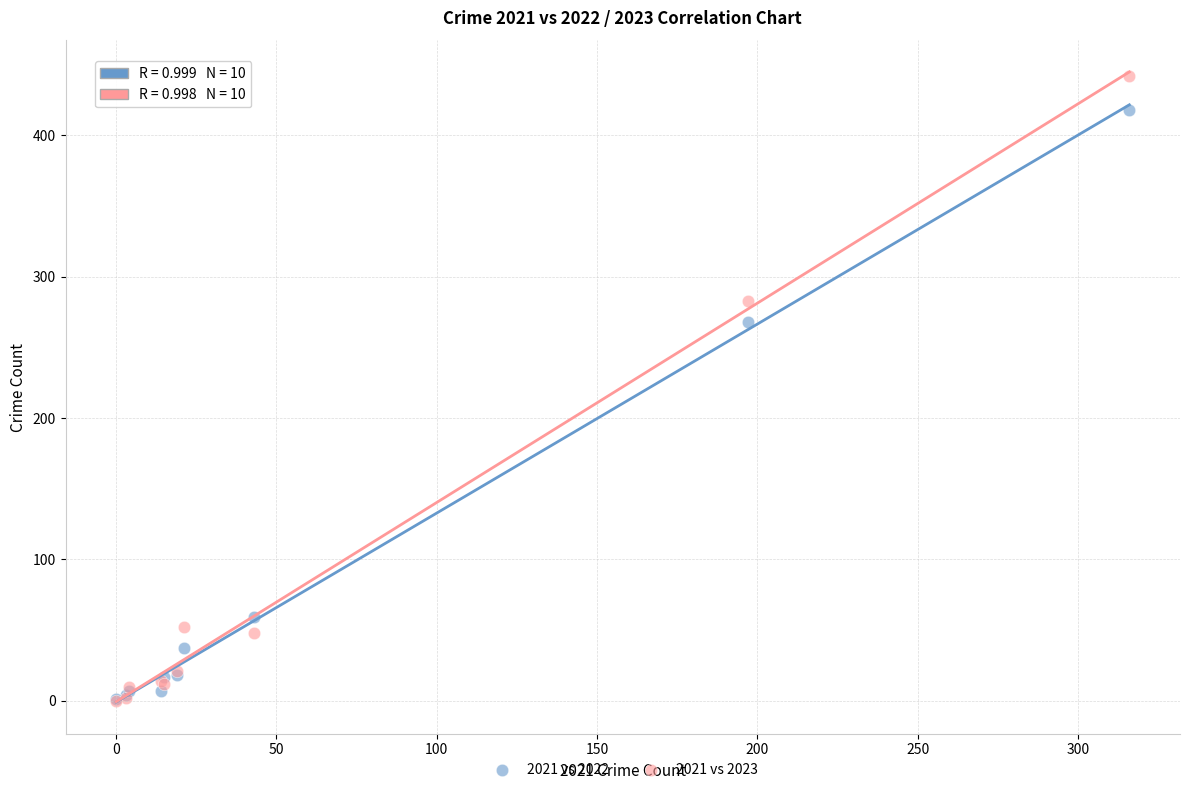

Which series has the widest spread of Y values?

2021 vs 2023